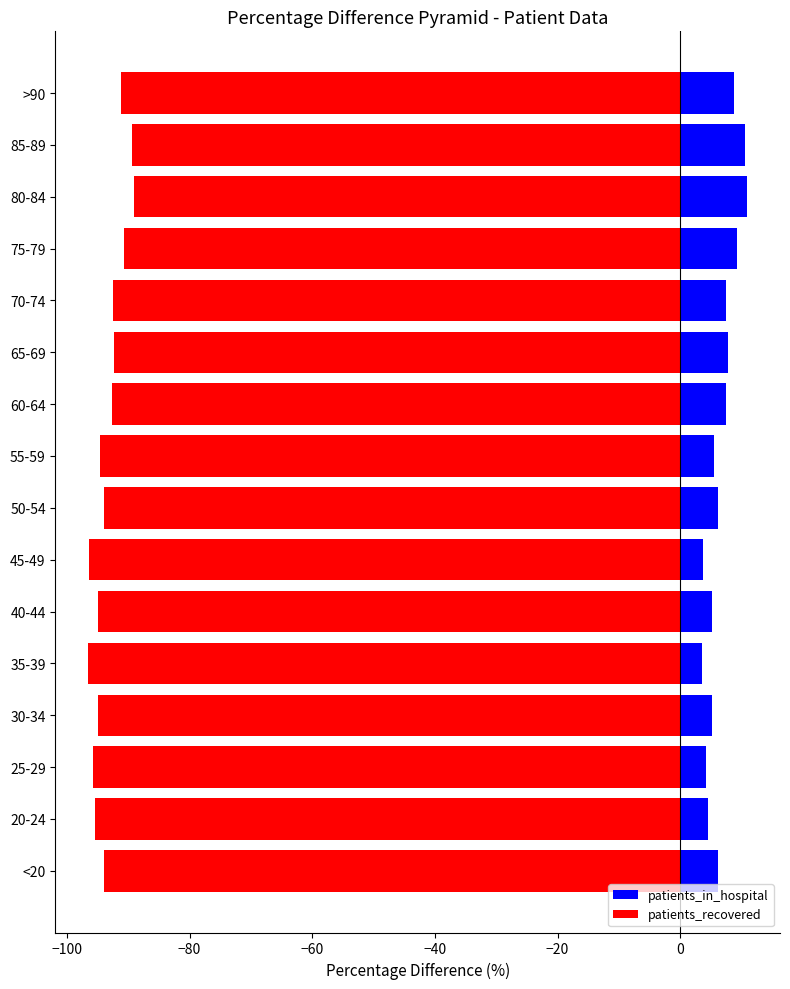

What is the sum of all patients_recovered values?

-1493.7